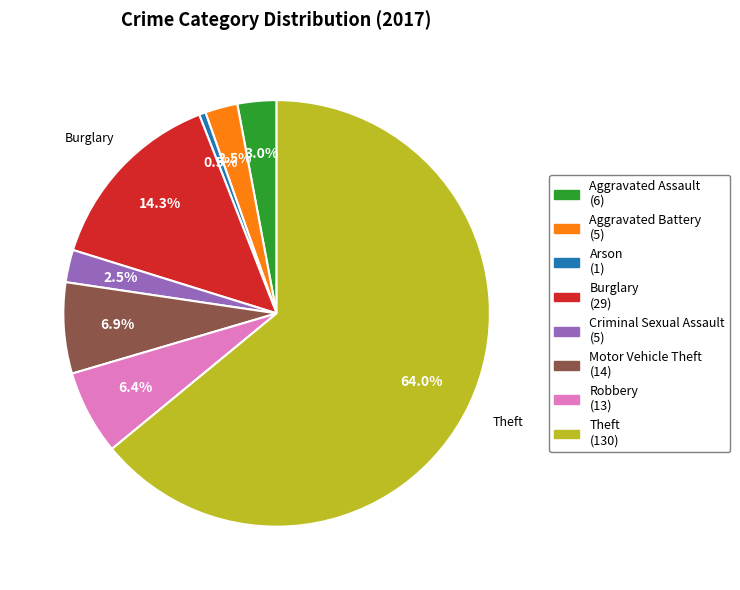

Does any single category account for the majority?

Yes